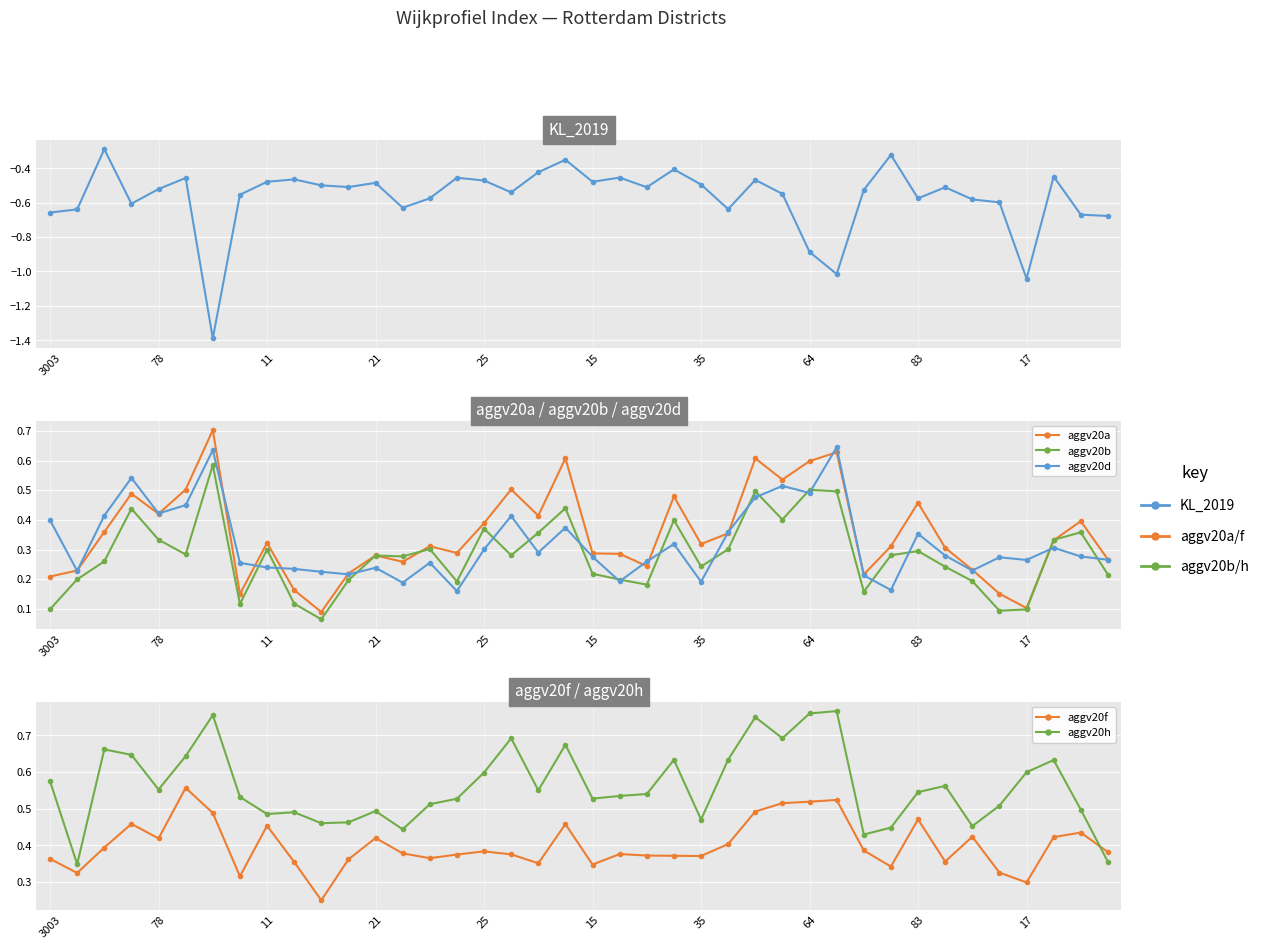

What is the difference between the aggv20a values at 83 and 35?

0.1